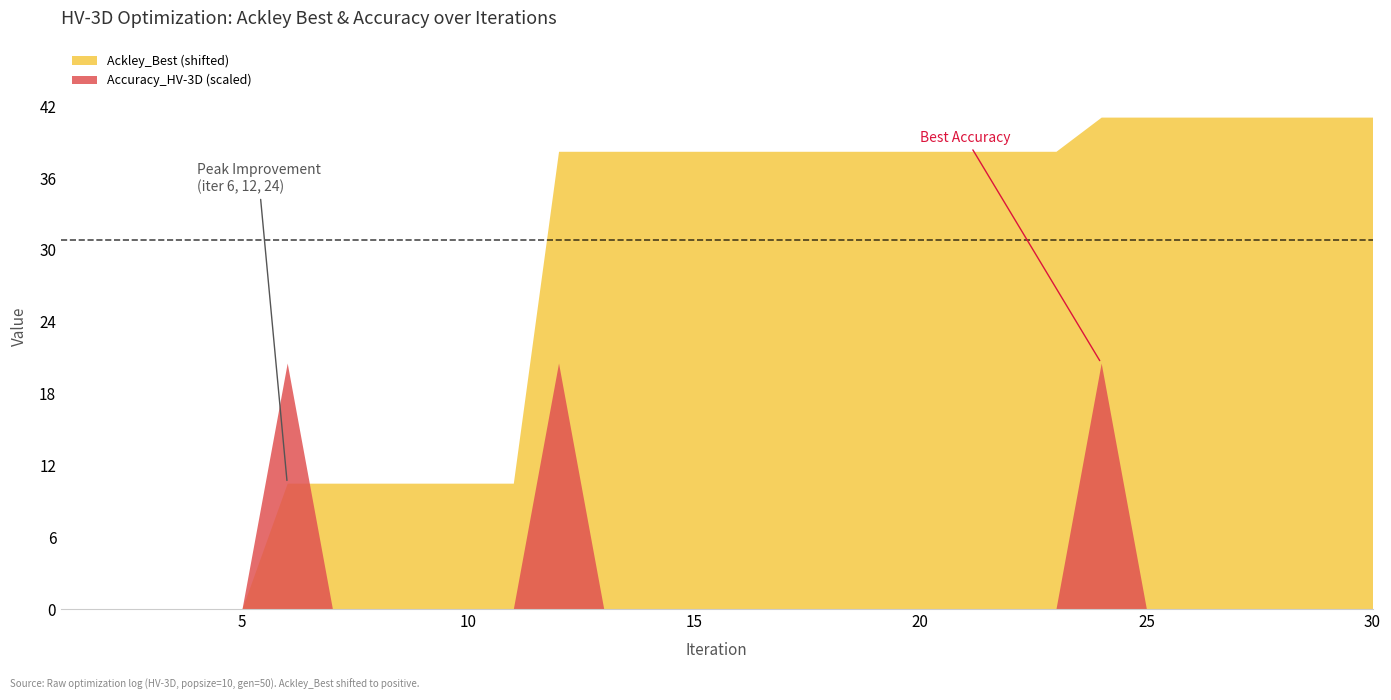

Rank the series by their maximum value, from highest to lowest.

Ackley_Best (shifted), Accuracy_HV-3D (scaled)